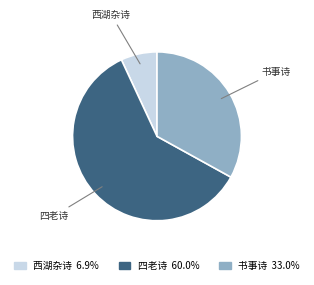

Is there a majority slice in this chart?

Yes